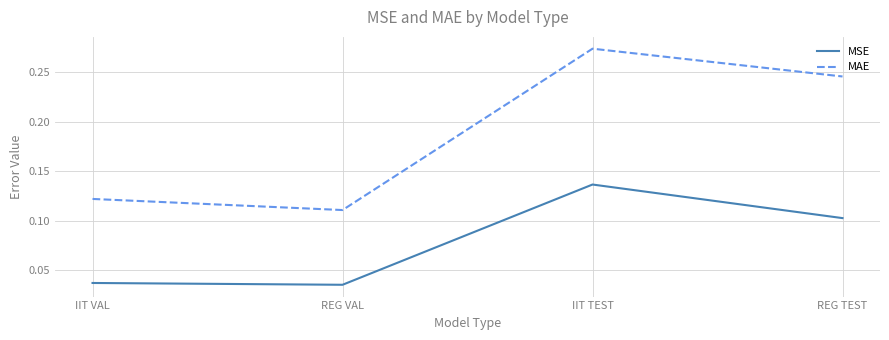

Rank the series by their average value, from lowest to highest.

MSE, MAE